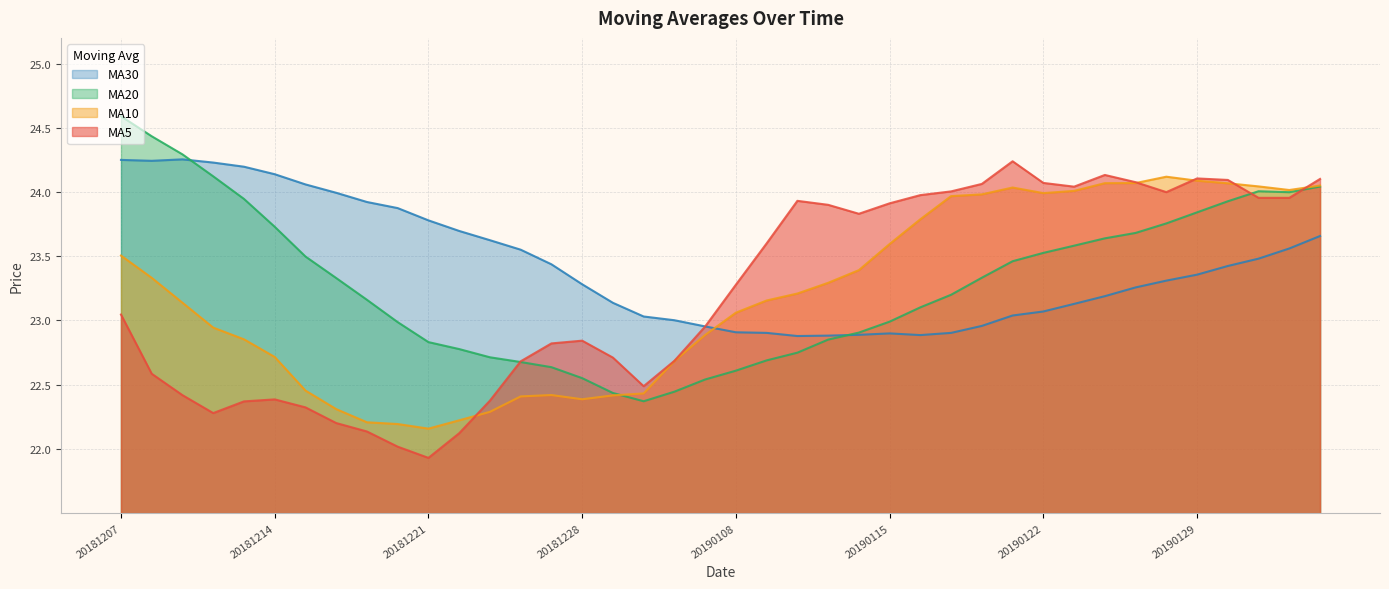

The value of ma5 at 20190131 is 24.0. True or false?

True